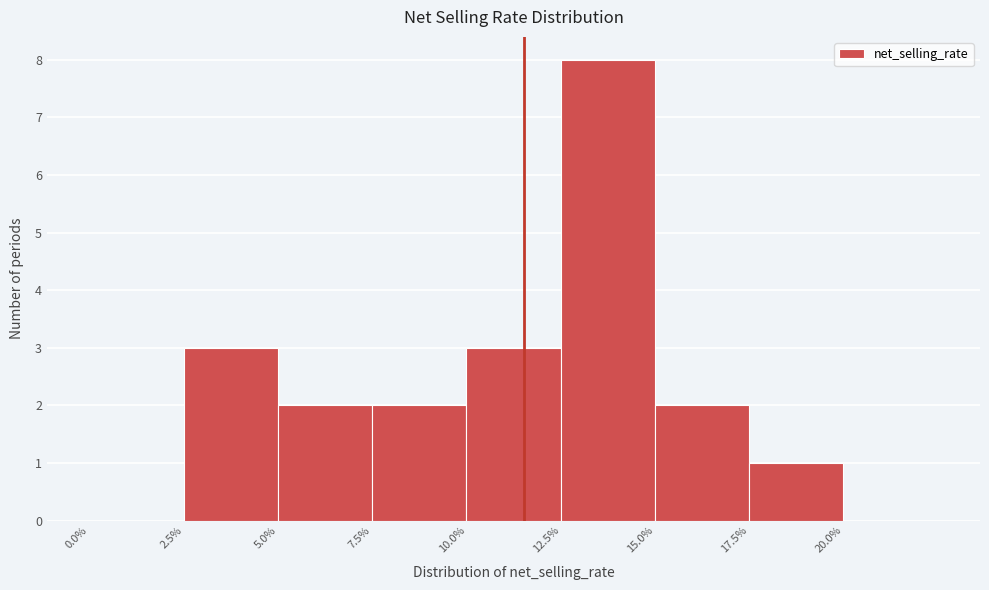

Over which range of the x-axis is the bar tallest?

12.5 to 15.0